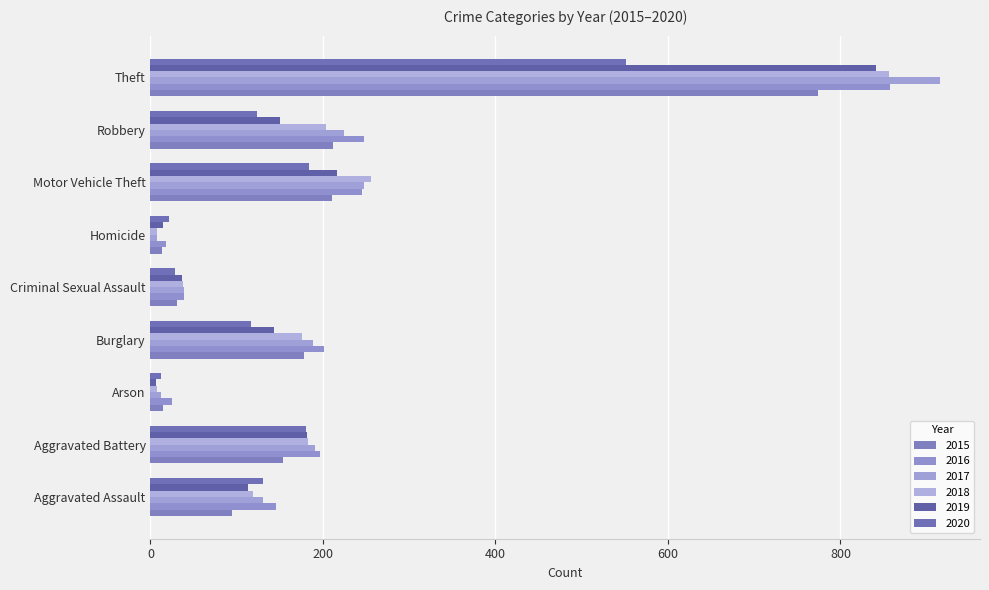

What is the difference between the maximum and minimum values in the 2016 series?

840